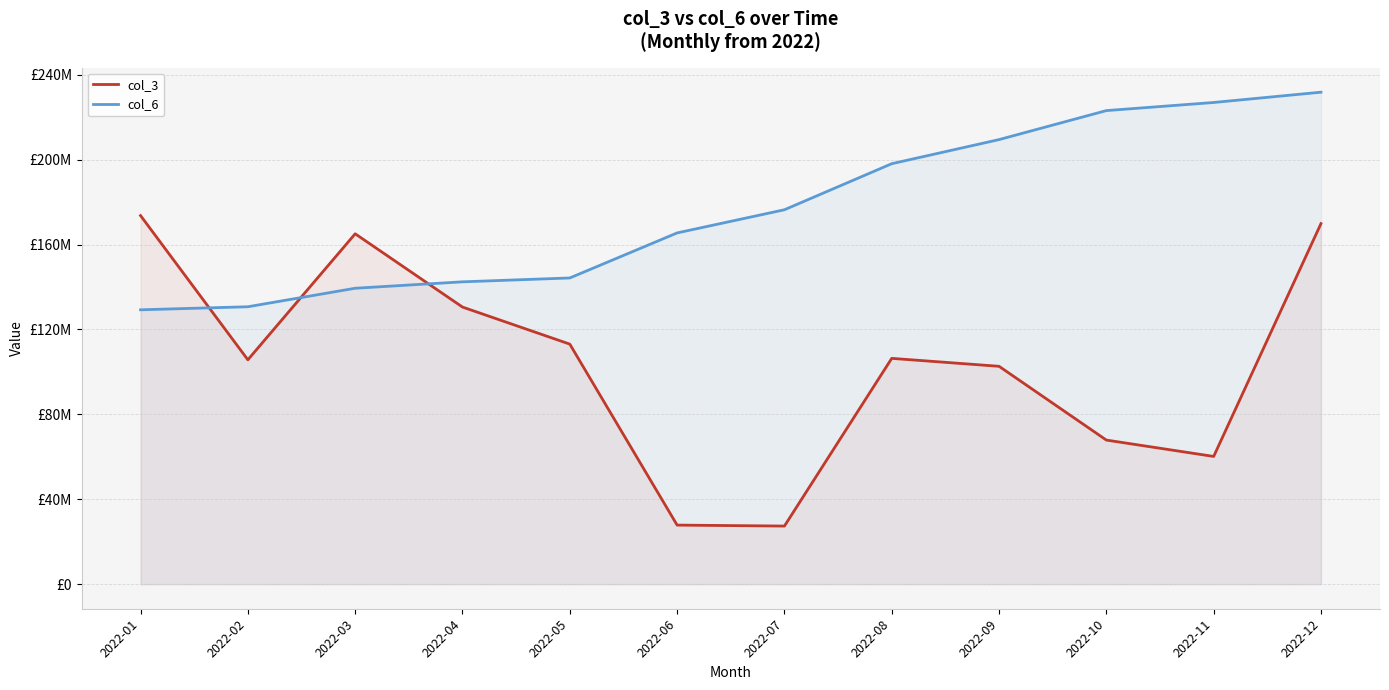

At which label is col_3 closest to 100499252?

2022-09